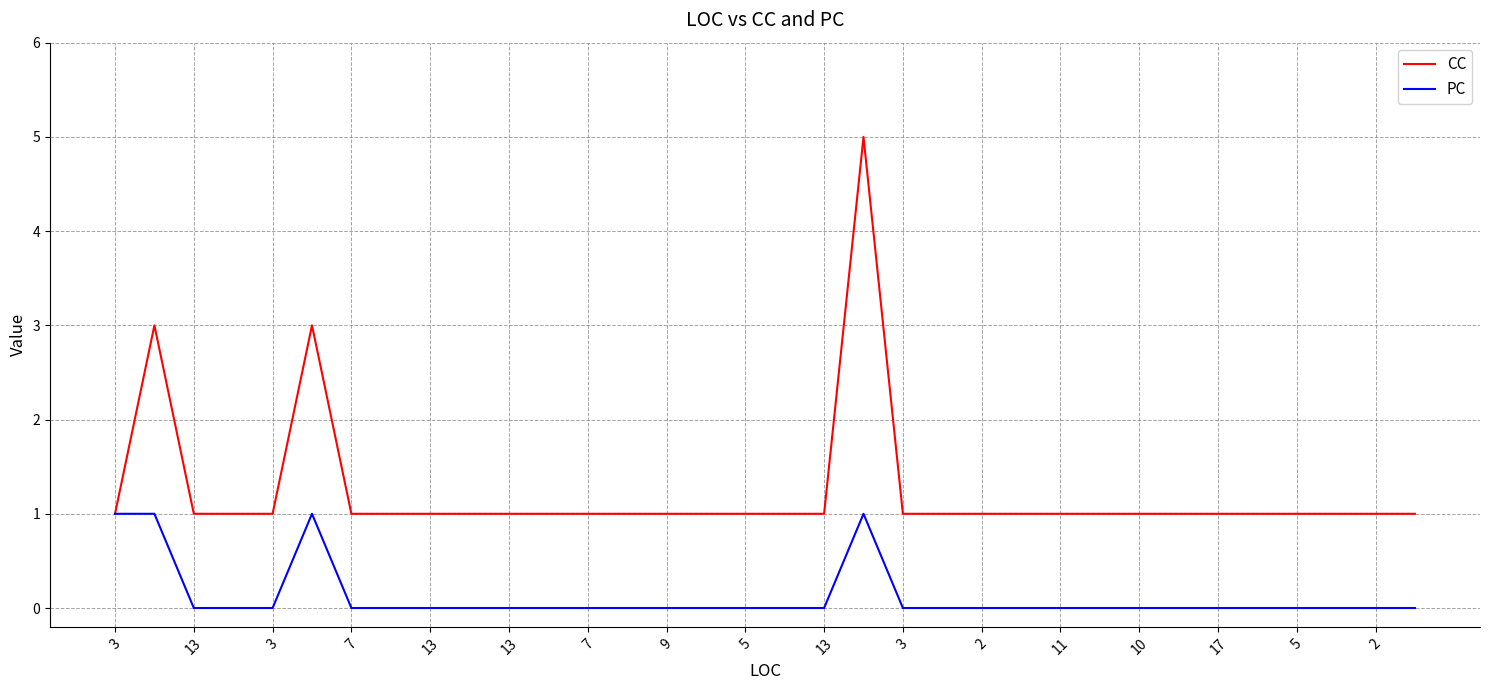

Which series has the largest range (max minus min)?

CC